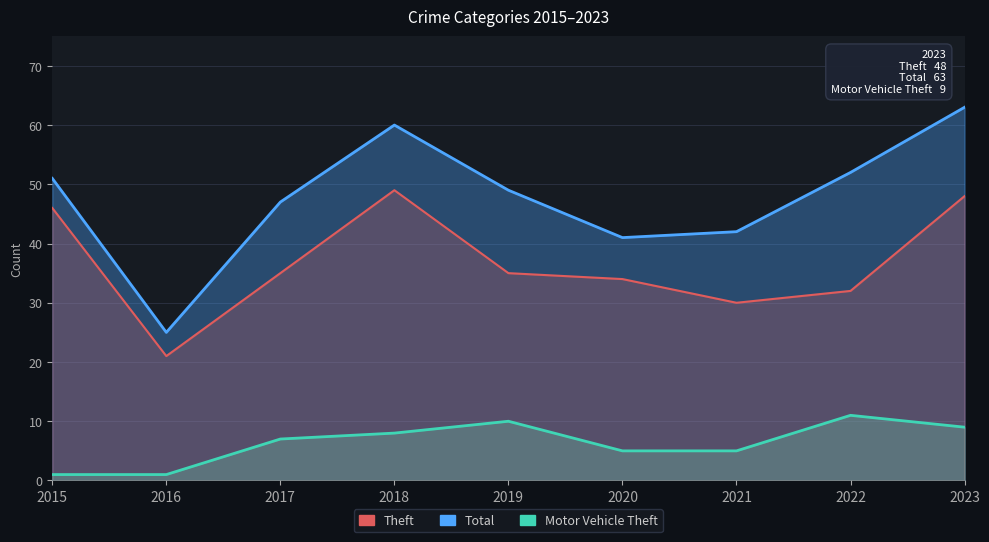

What is the difference between the maximum and minimum values in the Total series?

38